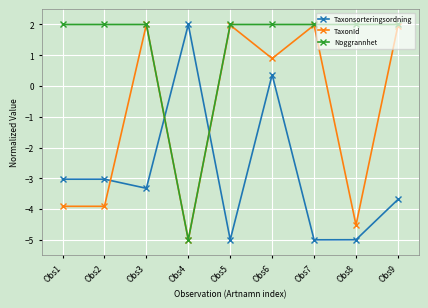

At how many categories does at least one series exceed -1?

9